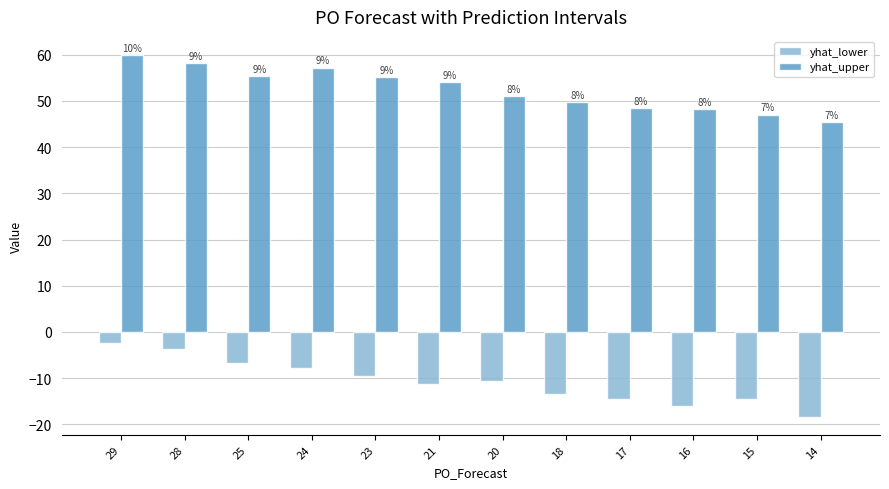

What is the difference between the maximum and minimum values in the yhat_upper series?

14.5